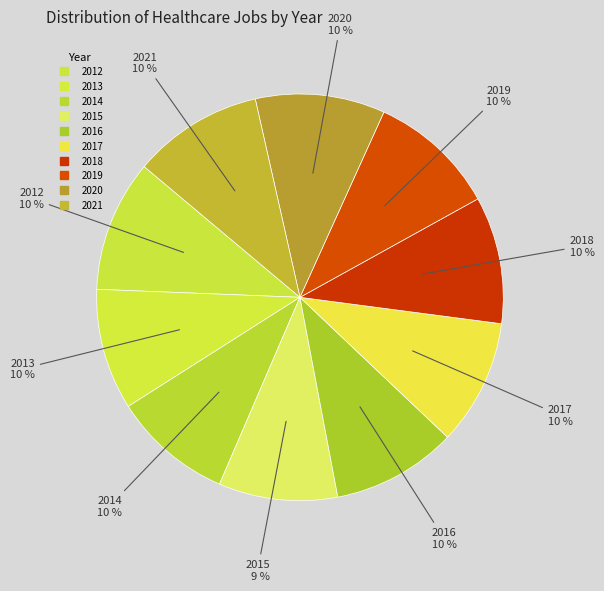

True or false: 2012 accounts for 2% of the total.

False